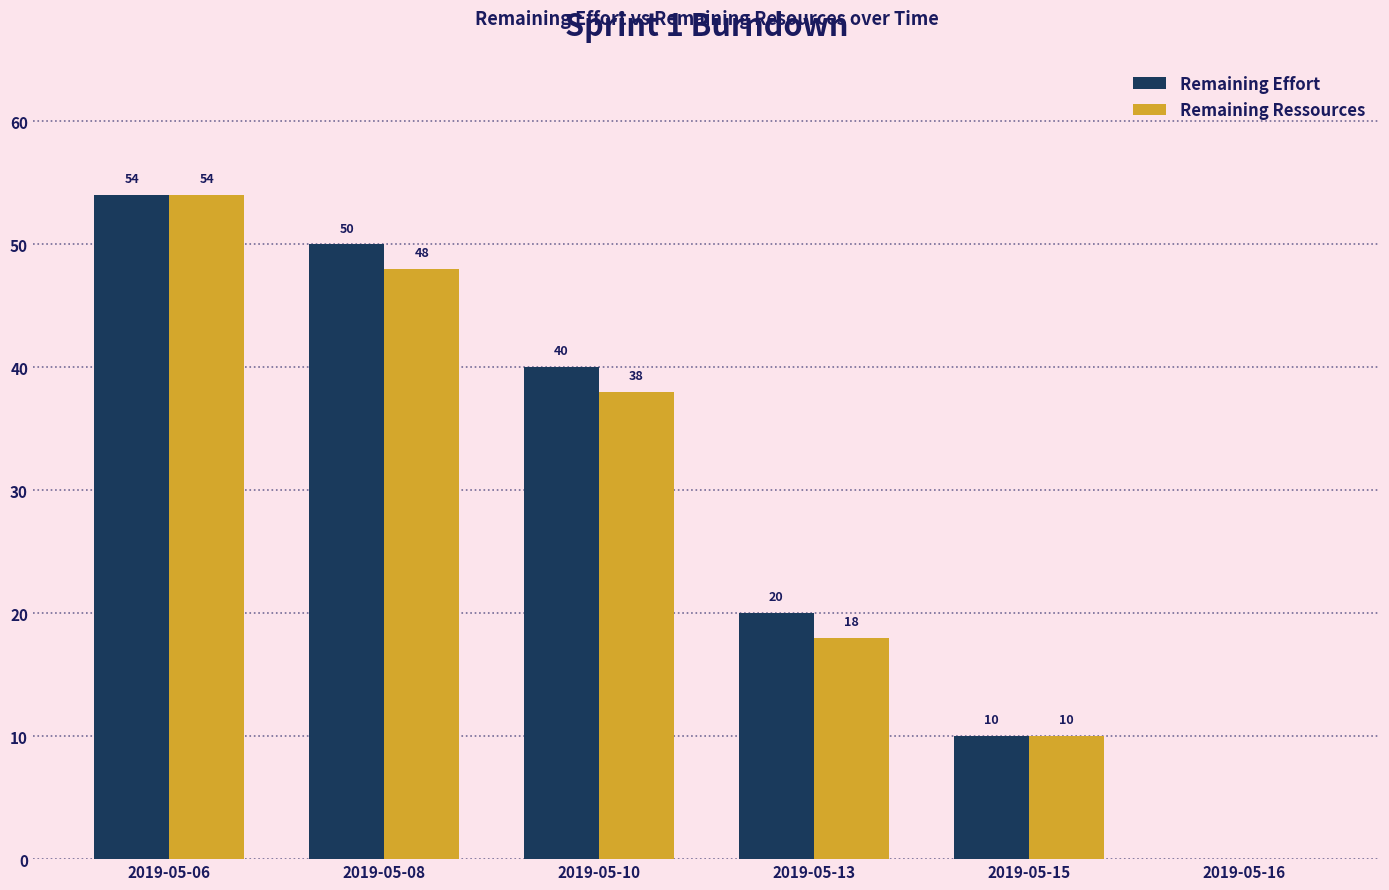

What is the average value of the Remaining Effort series?

29